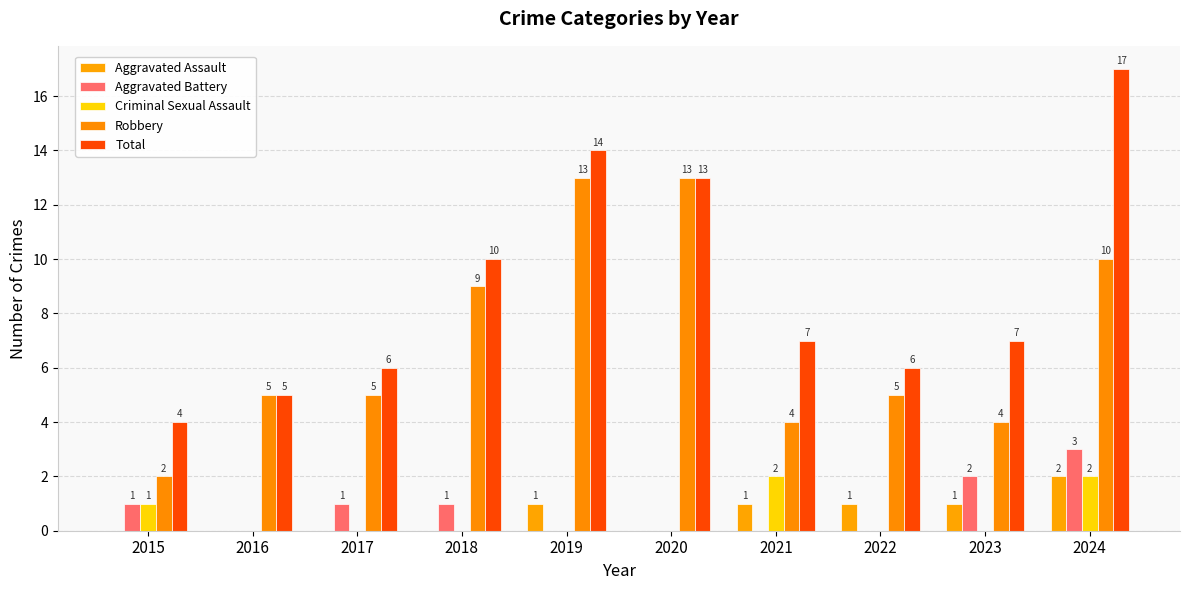

How many series are shown in this chart?

5